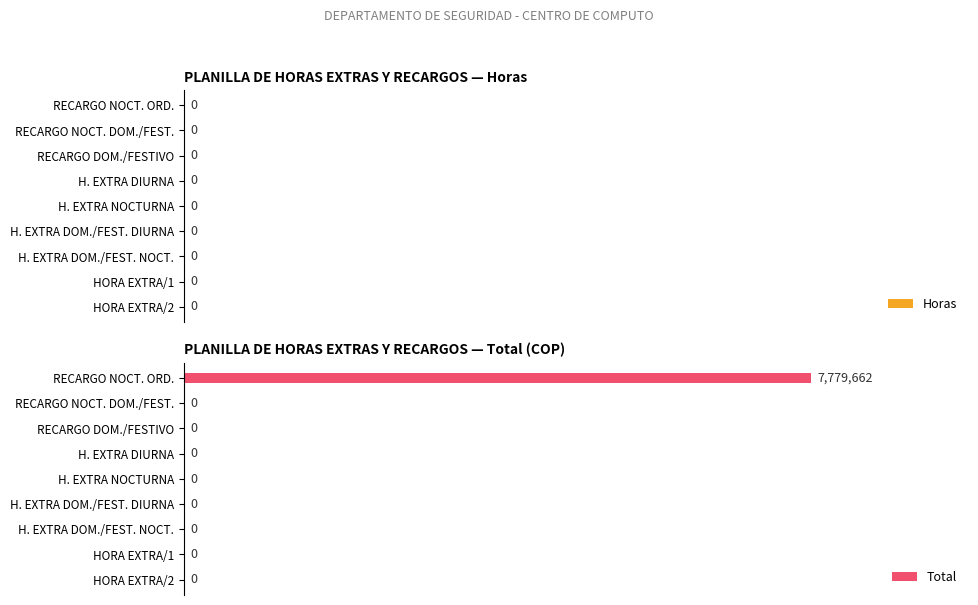

What is the sum of all values?

7779662